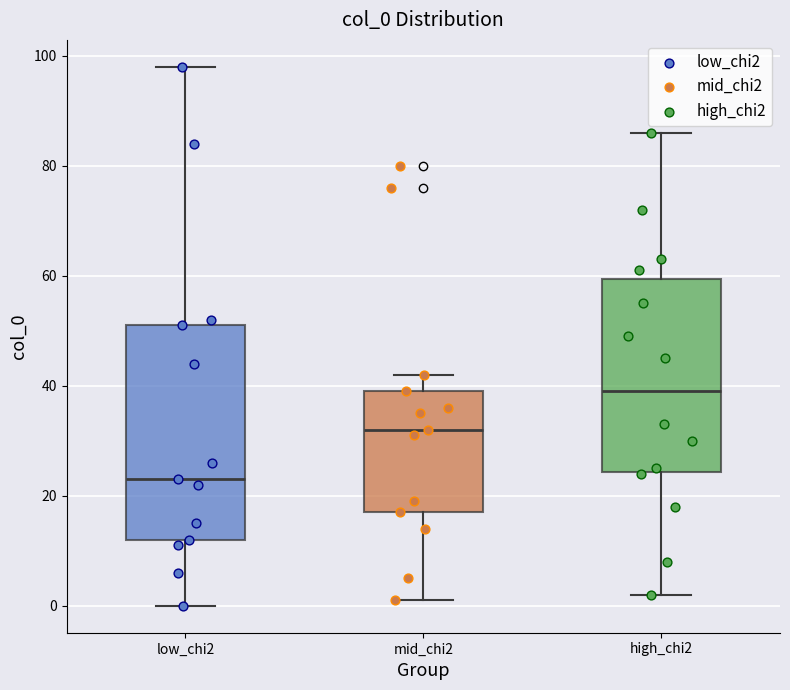

Reading left to right, read every box against the y-axis: the position of its median line, the range the box covers, and the ends of its whiskers. The values are not printed on the chart, so give them approximately, as read against the axis.

low_chi2: median 24, box 12 to 52, whiskers 0 to 98
mid_chi2: median 32, box 18 to 40, whiskers 2 to 42
high_chi2: median 40, box 24 to 60, whiskers 2 to 86